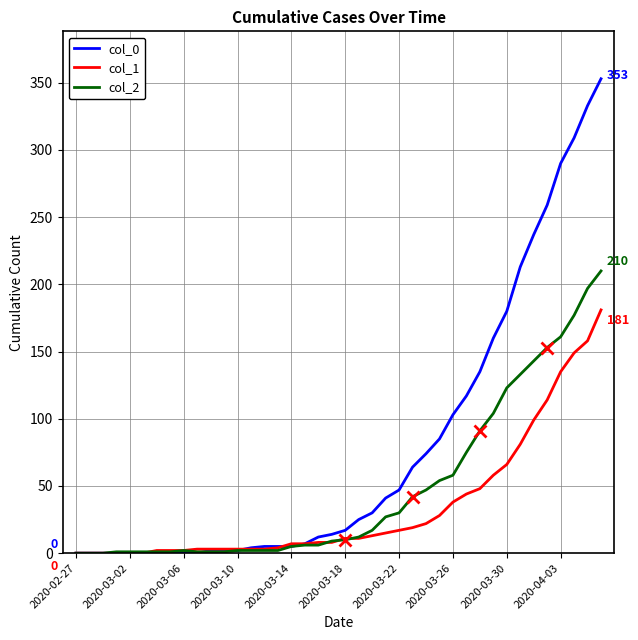

Which series has the widest spread of values?

col_0